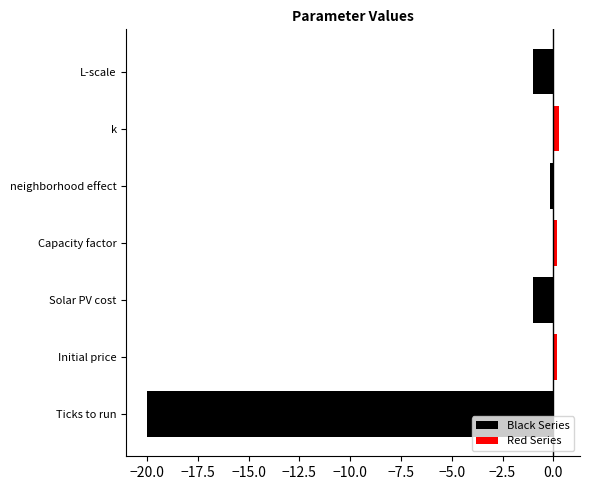

How many bars are there in total?

14